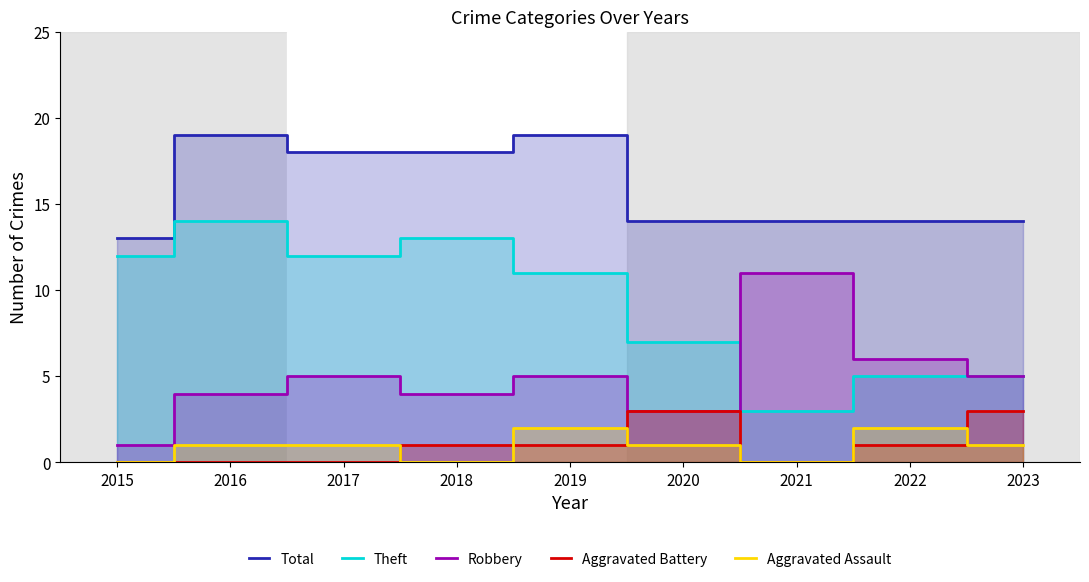

What is the sum of the Robbery values at 2016 and 2020?

7